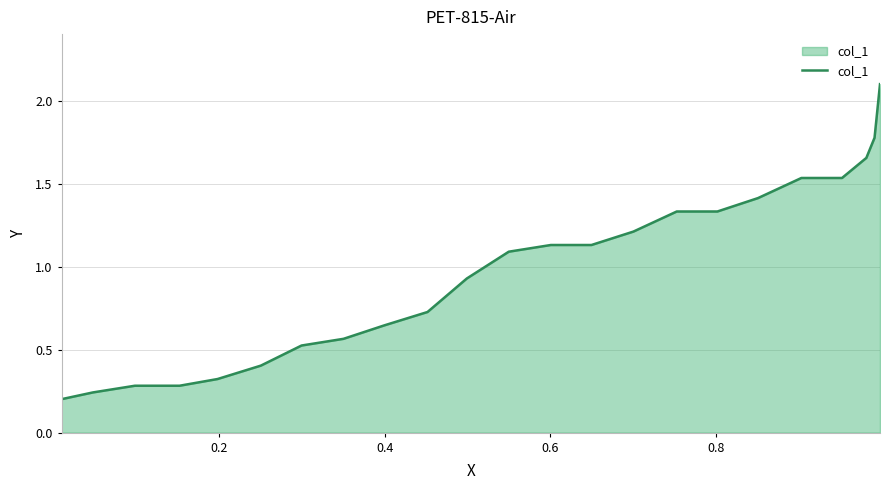

What is the maximum value shown in the chart?

2.1